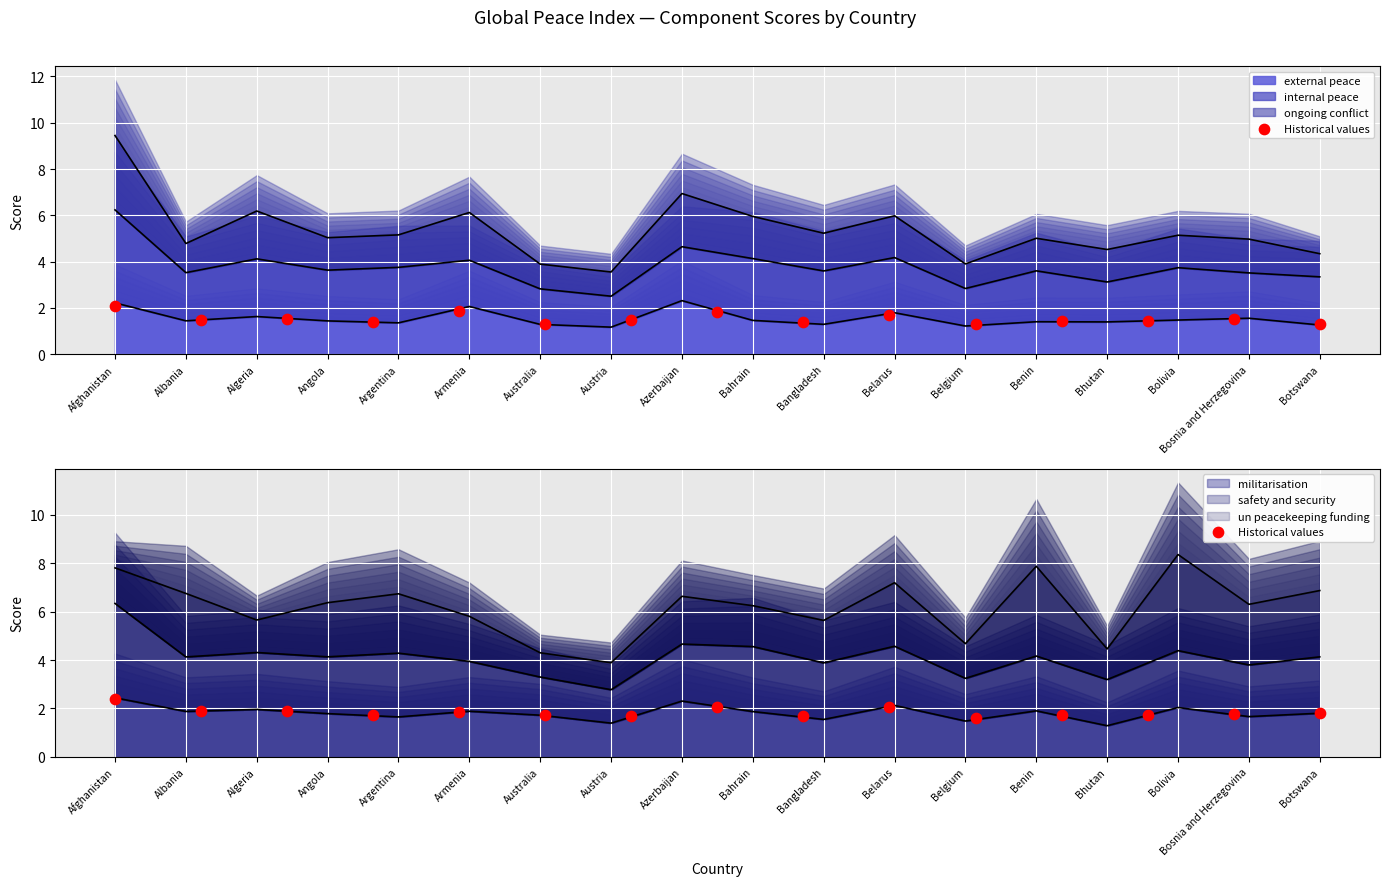

Approximately how many times larger is the value at Belgium compared to Argentina?

0.9